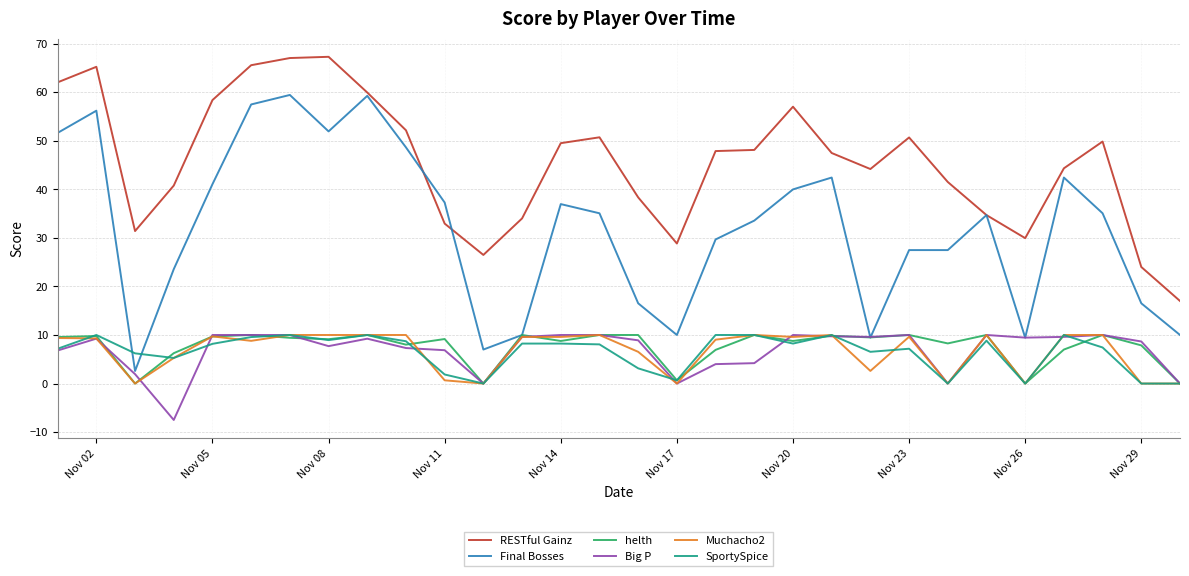

What is the highest value of the RESTful Gainz series?

67.3